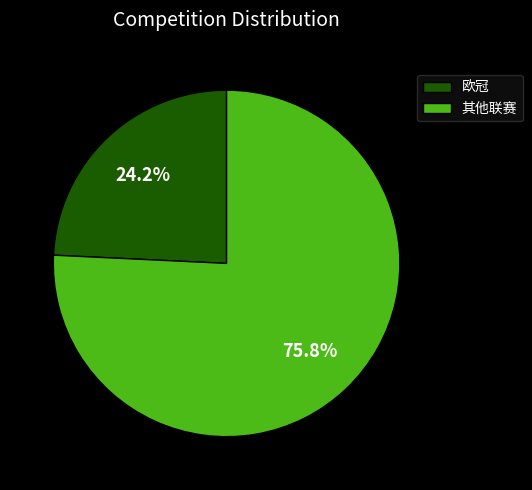

Is 其他联赛 the majority of the pie?

Yes